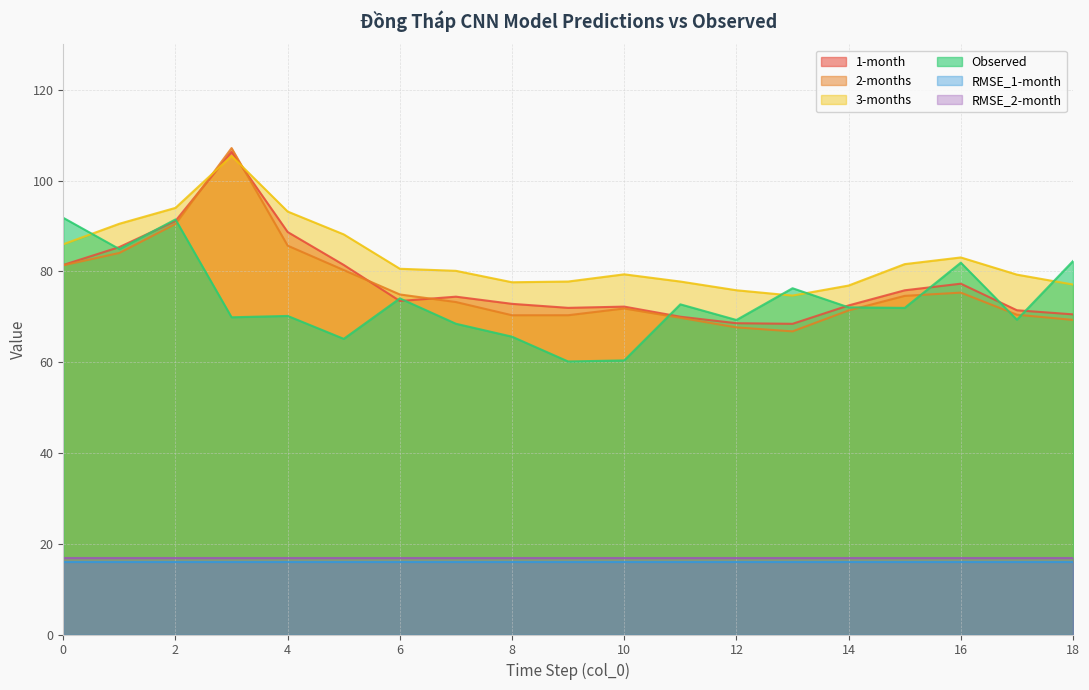

True or false: 3-months has a value of 80.1 at 7.

True